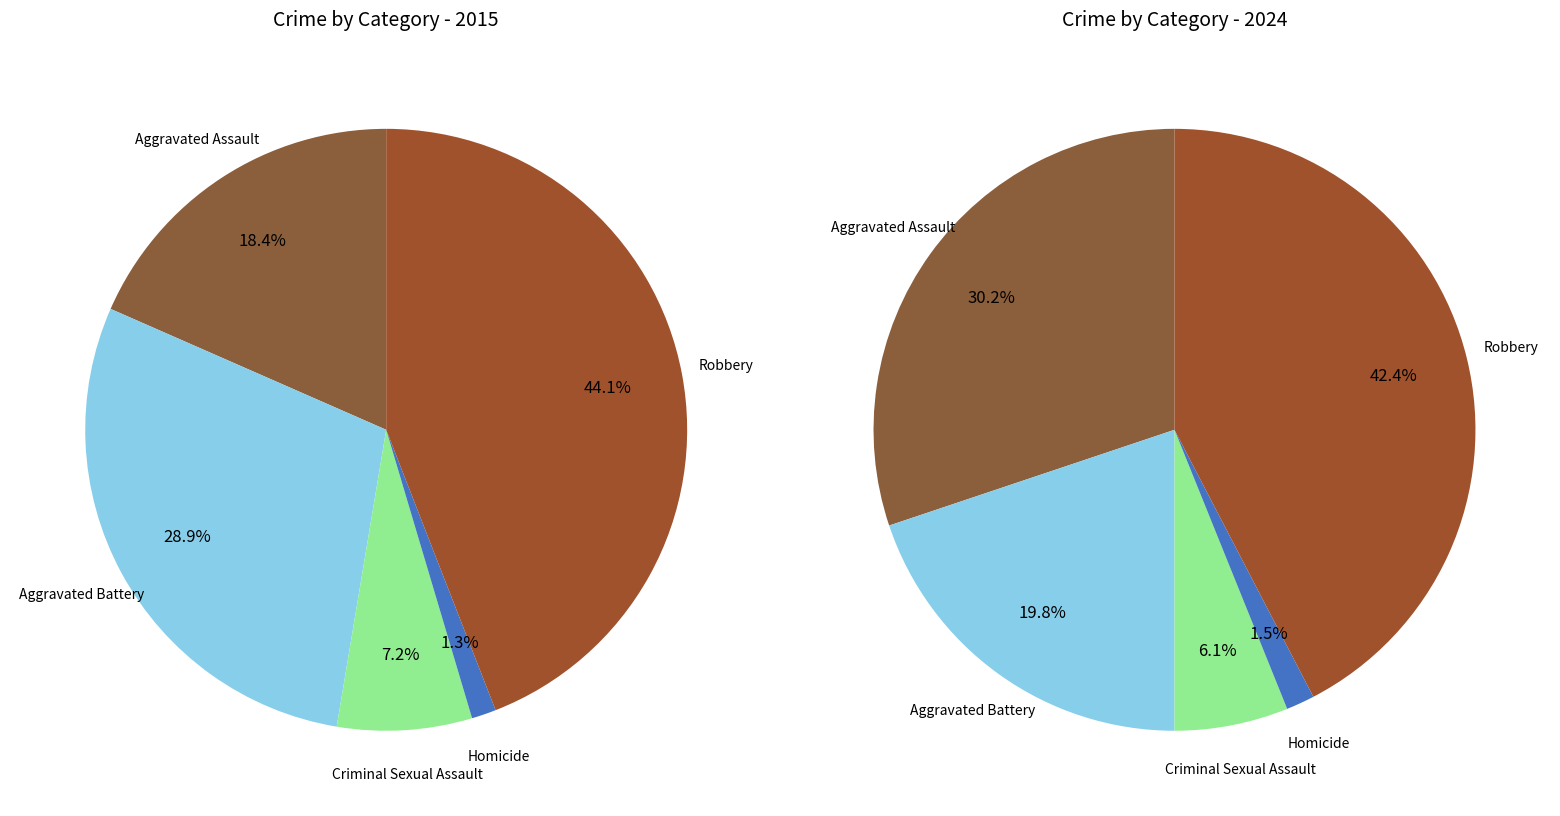

True or false: values_2024 accounts for 30% of the total.

False